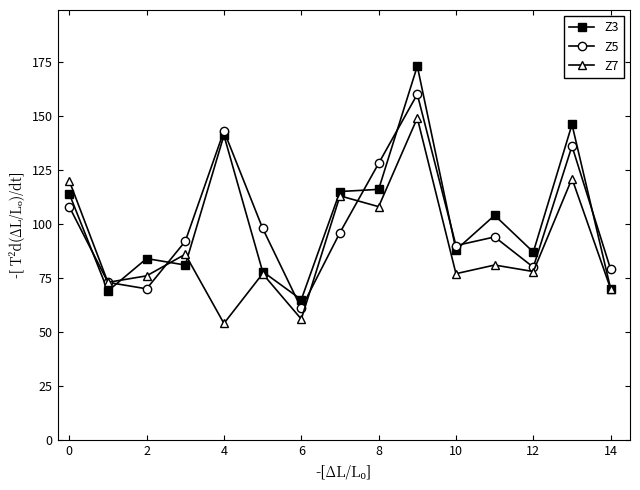

What is the value of the Z3 point at the 10th from the left?

173